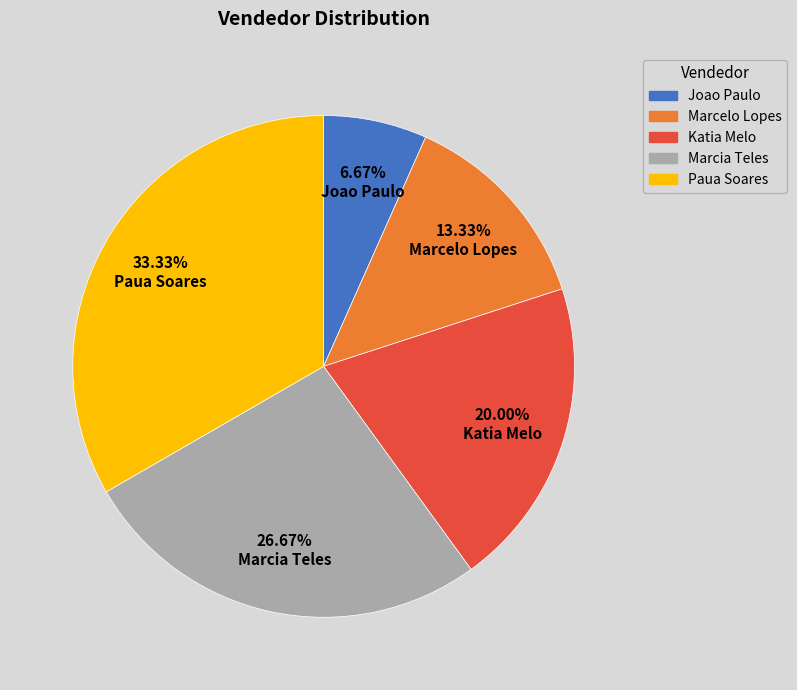

To the nearest percent, what is the difference between the largest and smallest slice percentages?

27%